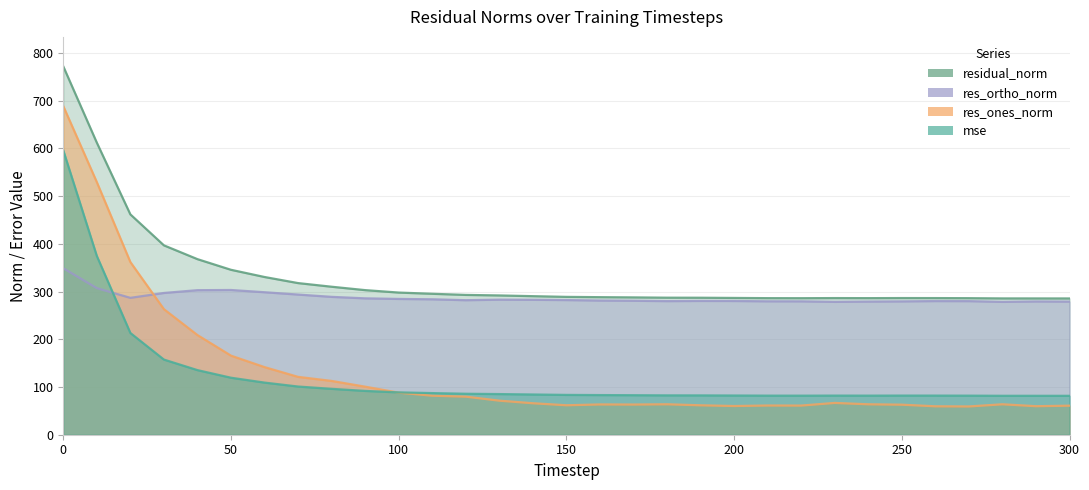

Where is the first local maximum for mse?

230